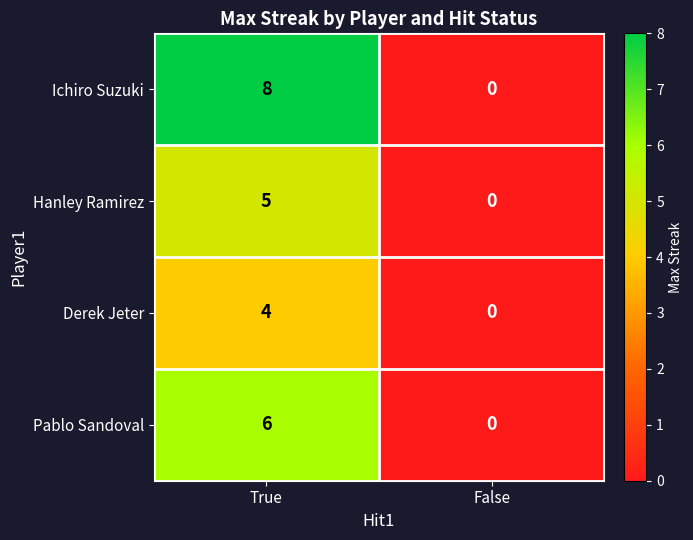

List the series in order of their overall mean, lowest first.

Derek Jeter, Hanley Ramirez, Pablo Sandoval, Ichiro Suzuki